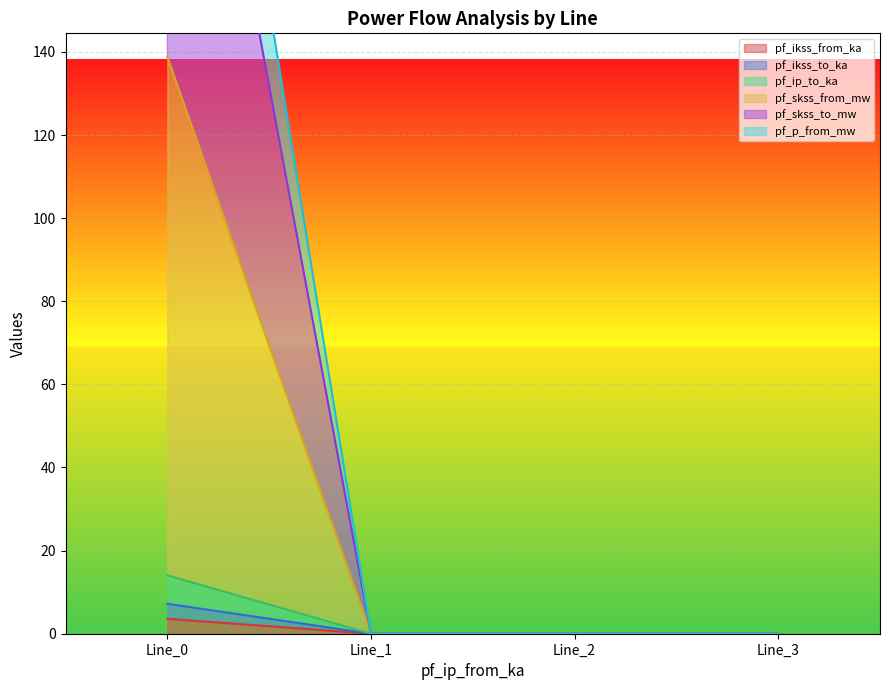

True or false: pf_ikss_to_ka has a value of 0.0 at Line_2.

True